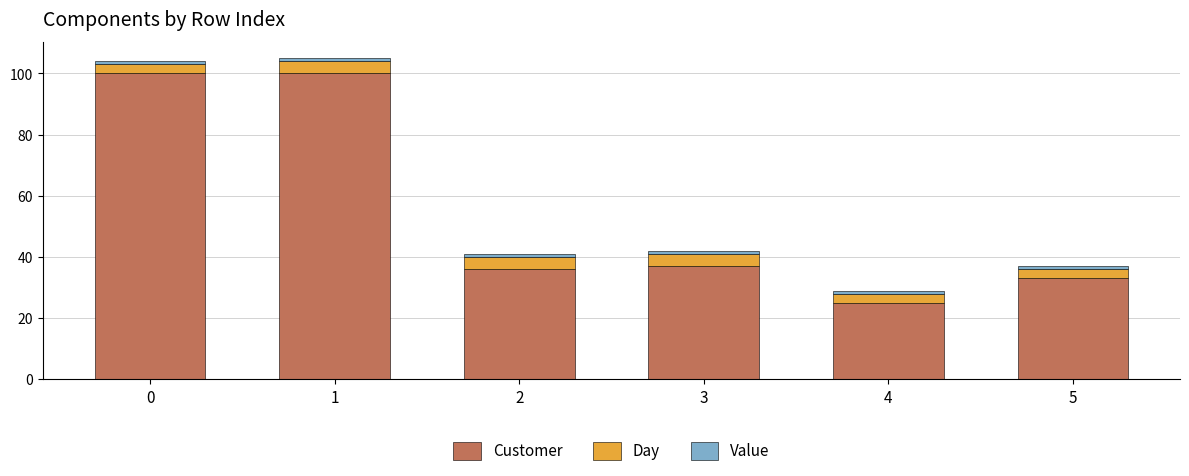

What is the maximum value for Customer?

100